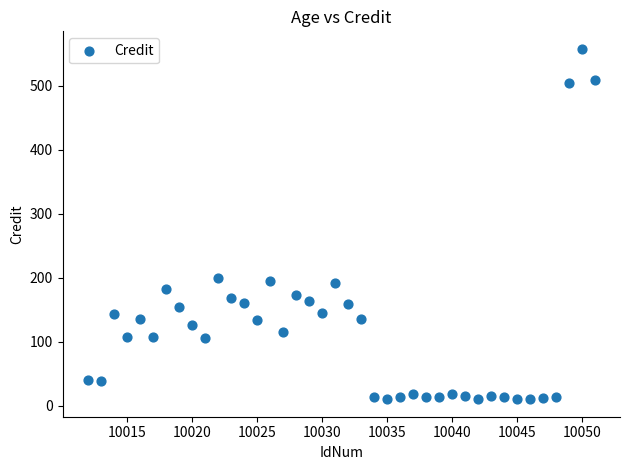

What is the range of X values (max minus min)?

39